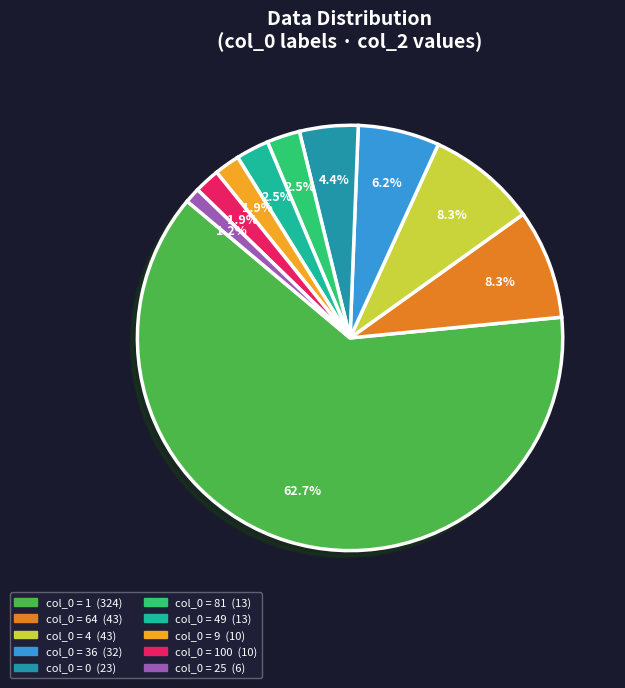

Count the number of slices in the pie.

10